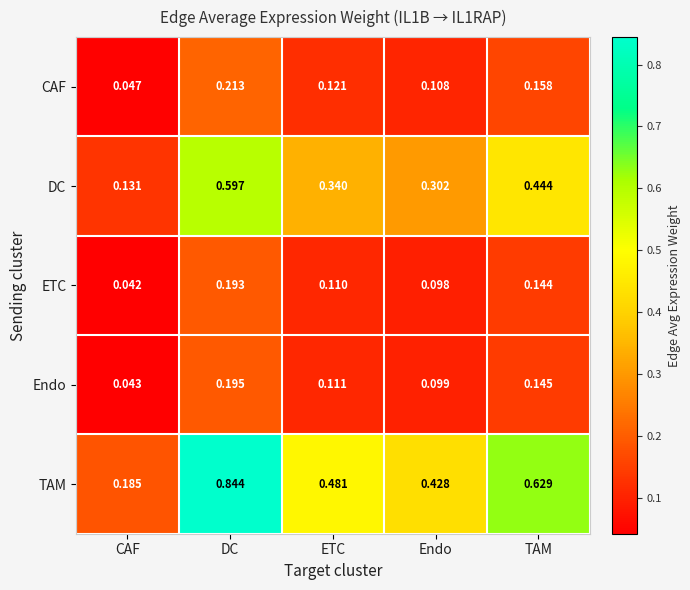

Which series has the largest total across all categories?

TAM